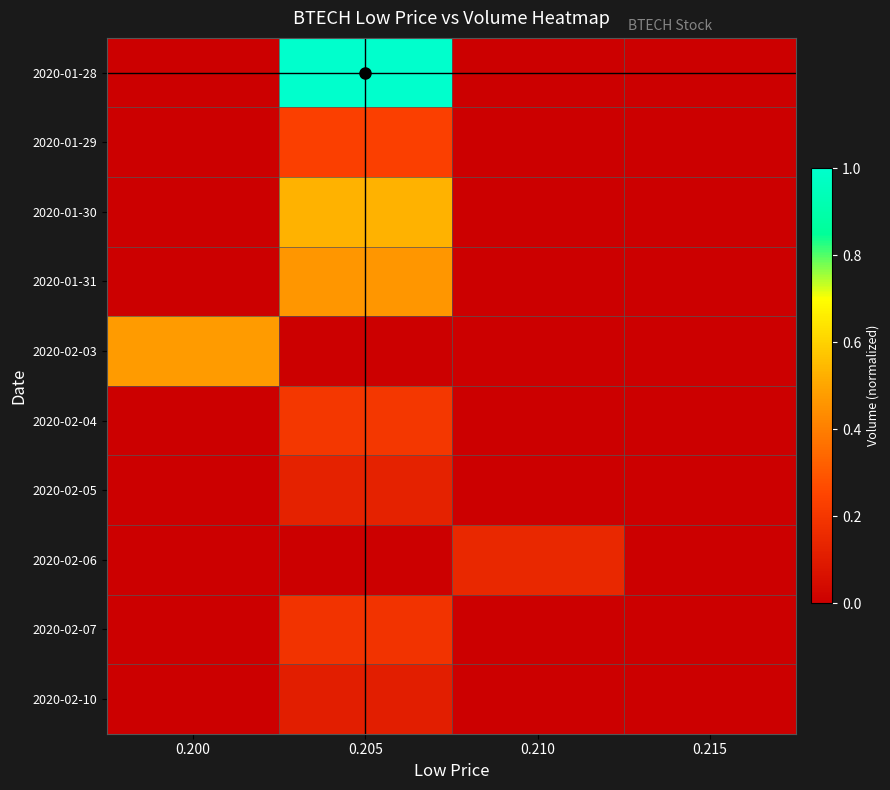

Which series changed the most between 0.205 and 0.210?

2020-01-28